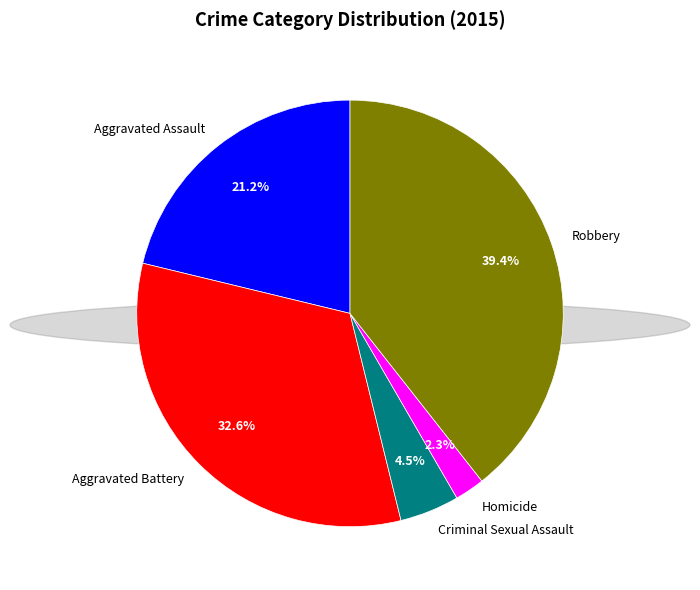

What is the smallest slice in the pie chart?

Homicide